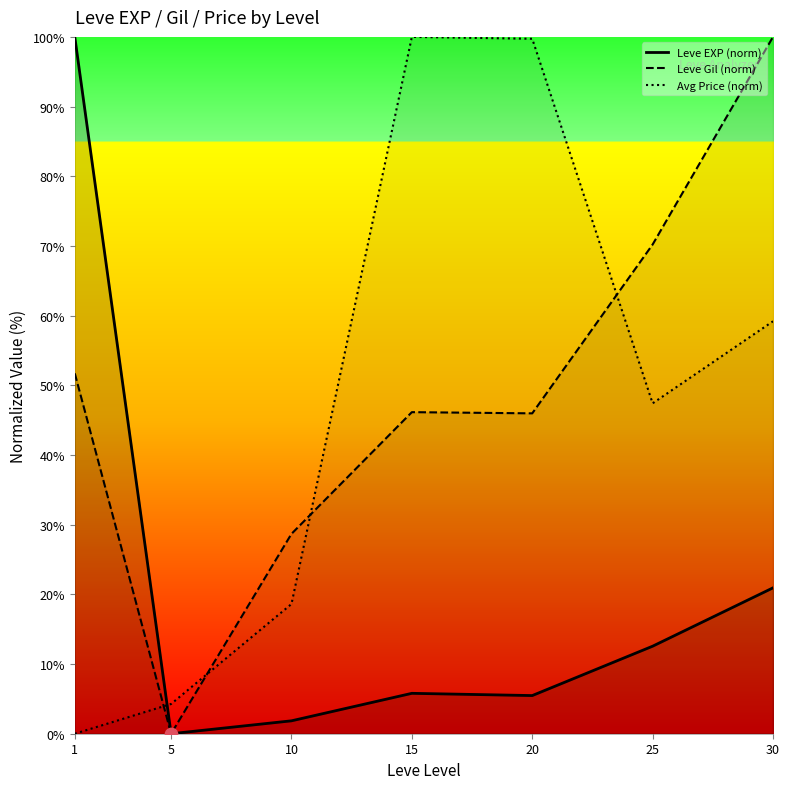

Is the value of Avg Price (norm) at 20 greater than the value of Leve Gil (norm) at 25?

Yes